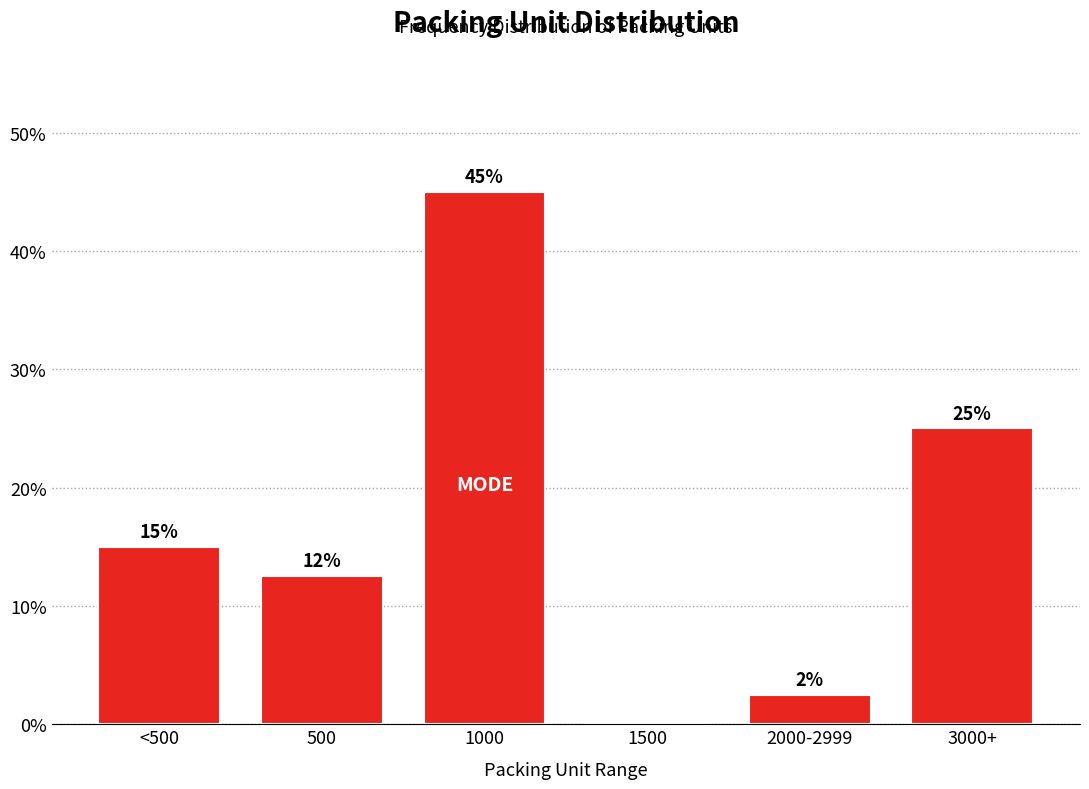

At which label is the value closest to 22?

3000+